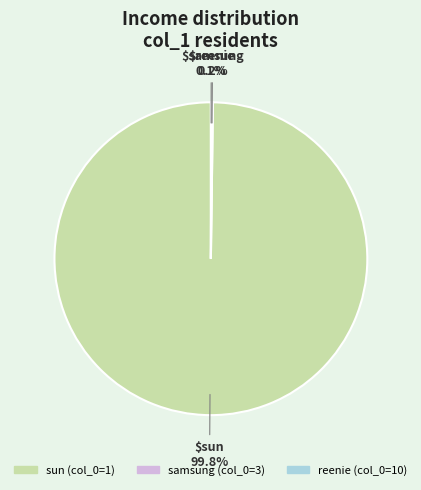

Does any single category account for the majority?

Yes